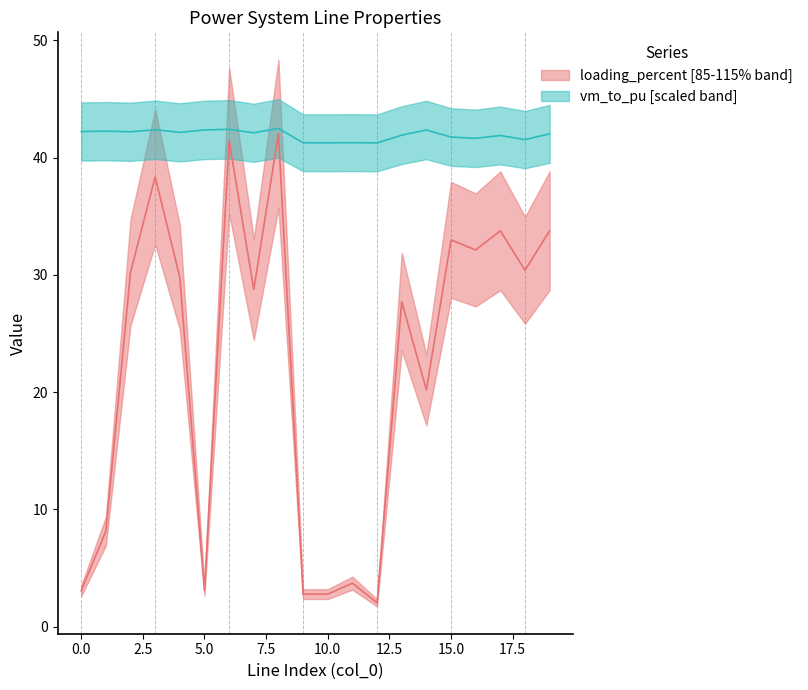

Which has a higher value, 5.0 or 12.5?

12.5